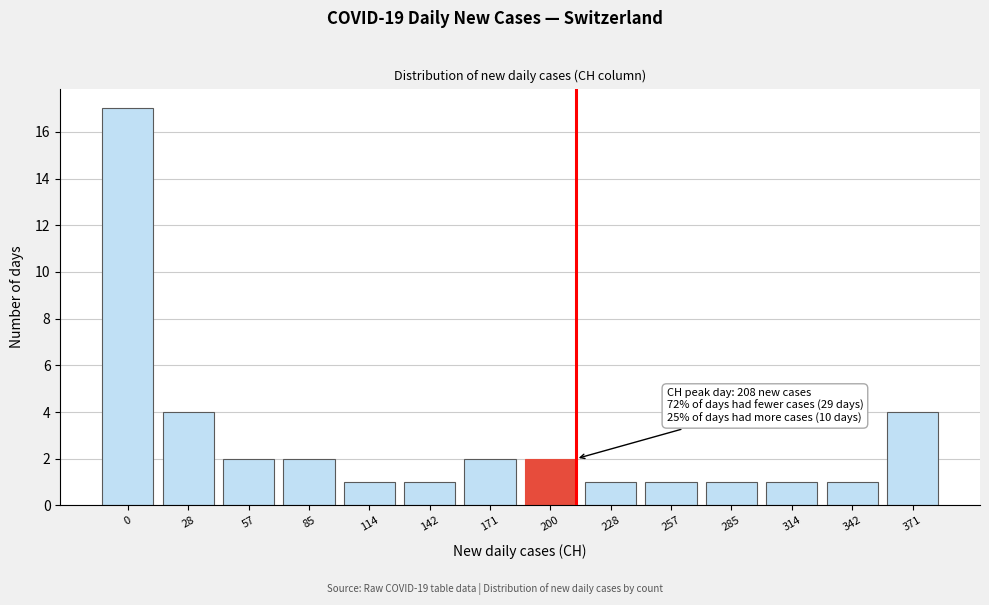

Reading left to right, transcribe all the data shown in this chart.

17	4	2	2	1	1	2	2	1	1	1	1	1	4